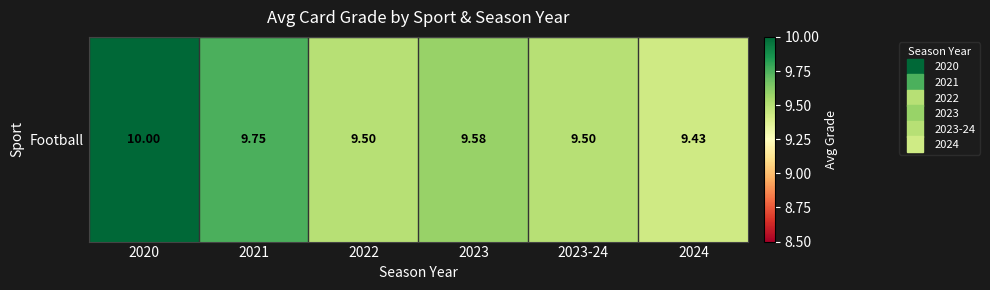

At which label is the value closest to 9?

2024